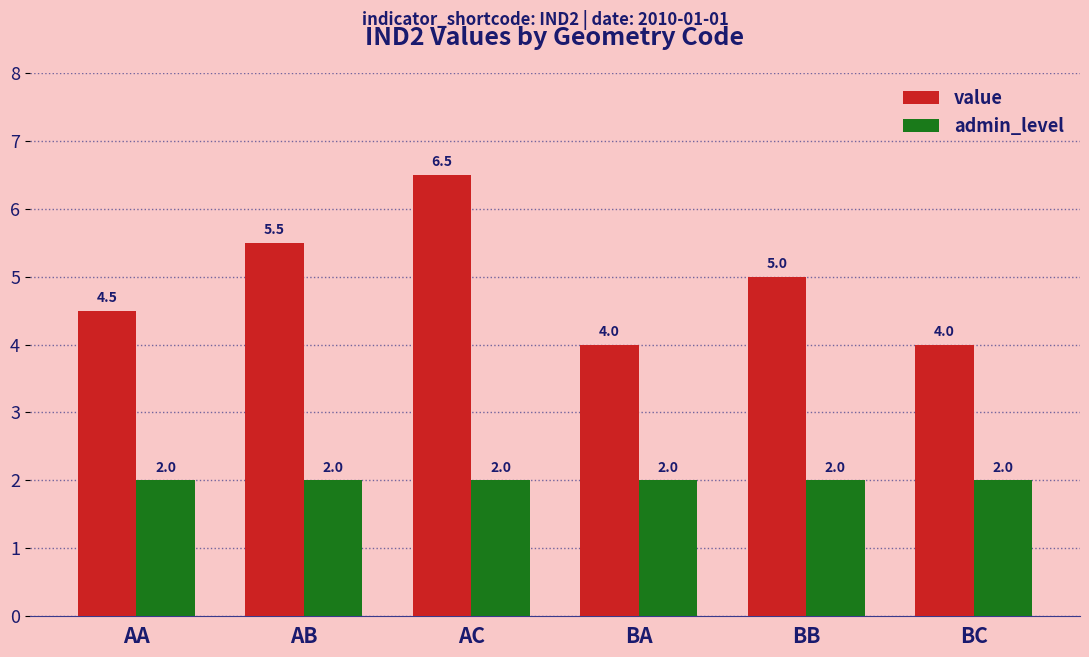

How many groups of bars are there?

6